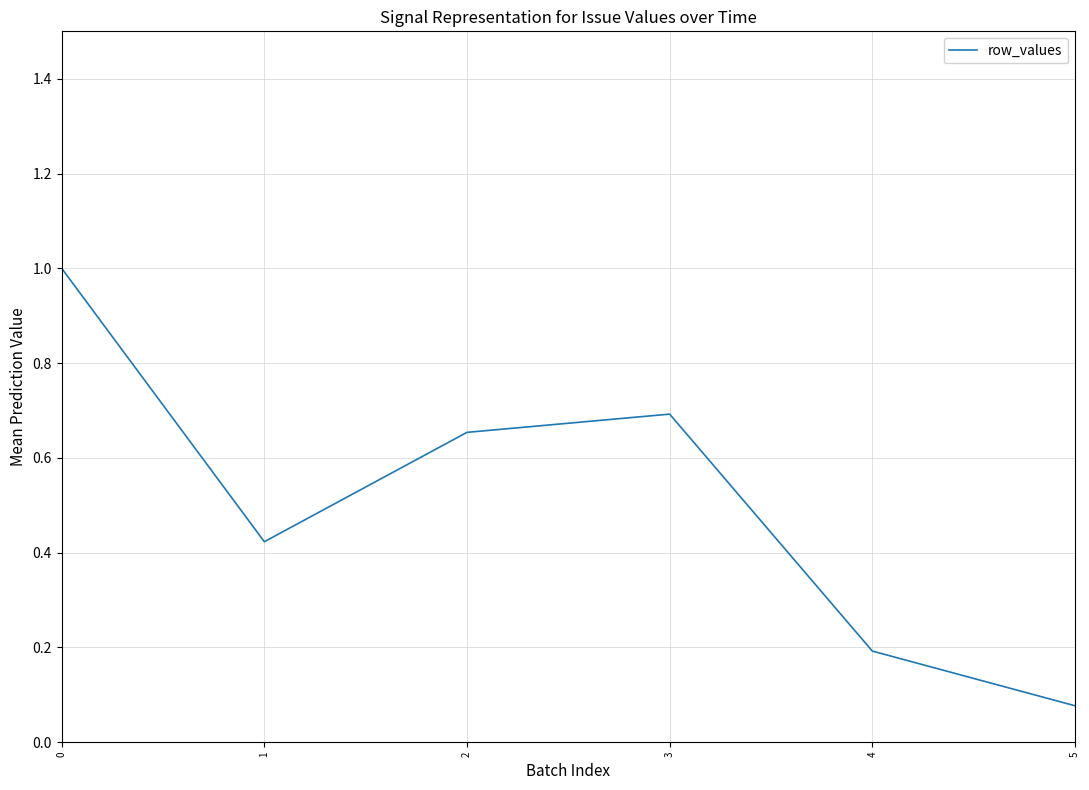

Between 1 and 5, which is larger?

1